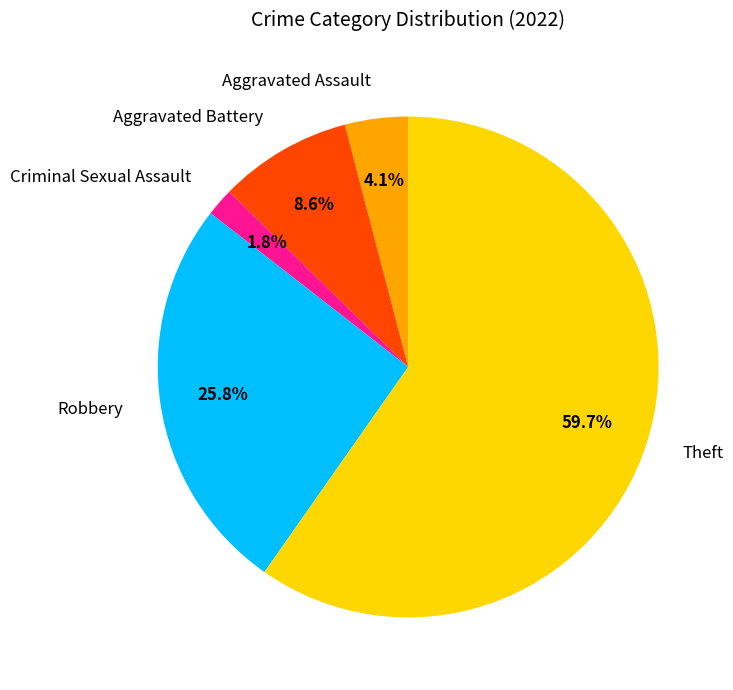

To the nearest percent, what is the average slice percentage?

20%